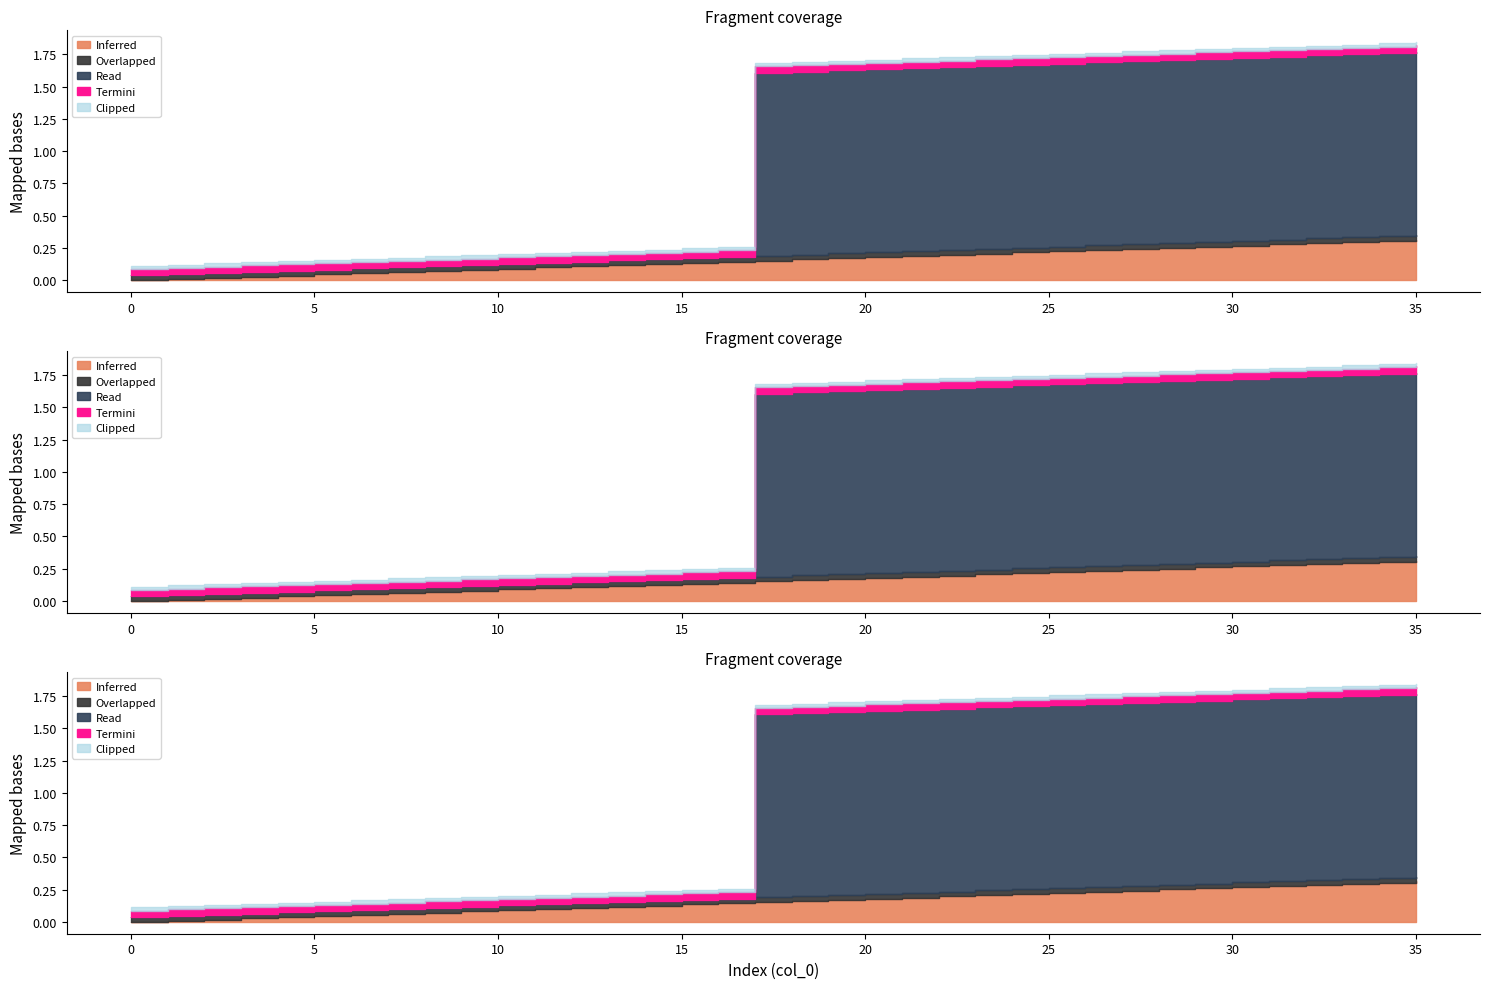

What is the value of the col_0 point at the 2nd from the left?

1.0